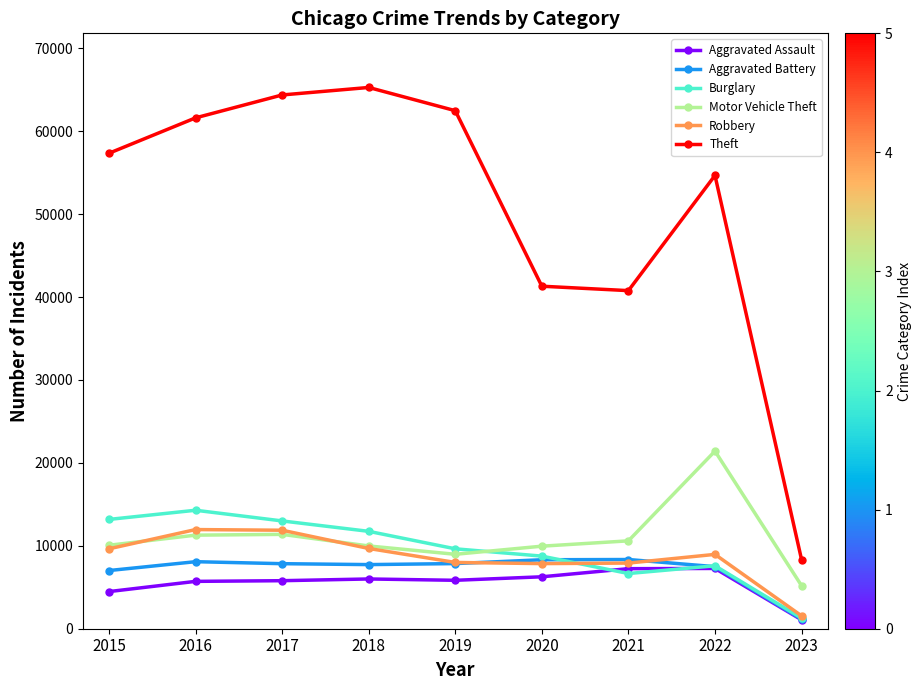

True or false: Motor Vehicle Theft has more than 0 interior local peaks.

True